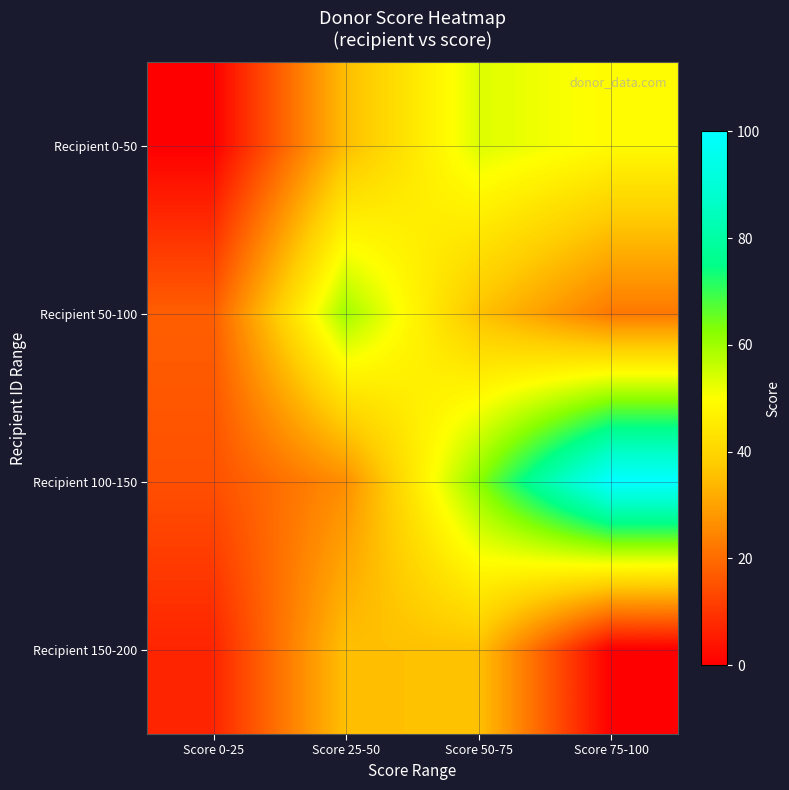

Between Score 50-75 and Score 25-50, which is larger?

Score 50-75